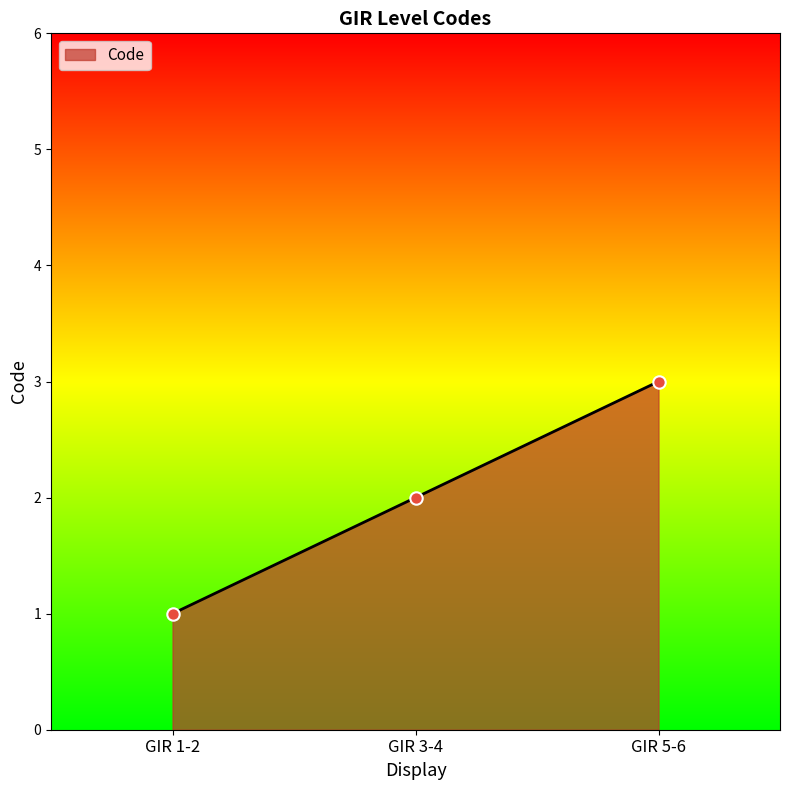

What is the change in value from GIR 1-2 to GIR 5-6?

+2